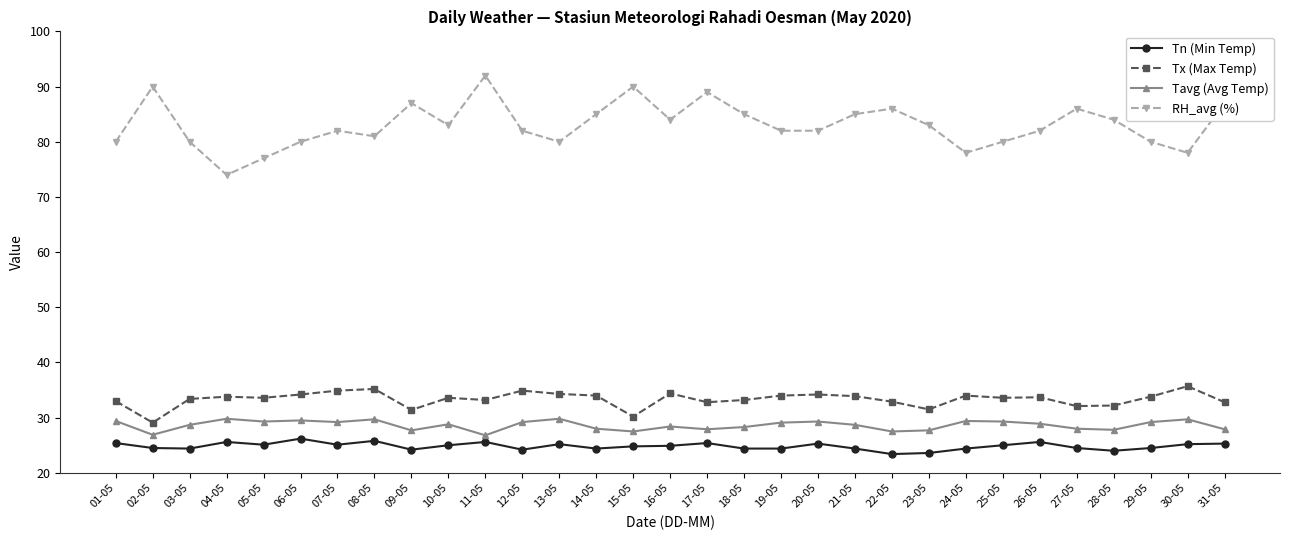

True or false: Tx (Max Temp) has more than 0 interior local peaks.

True